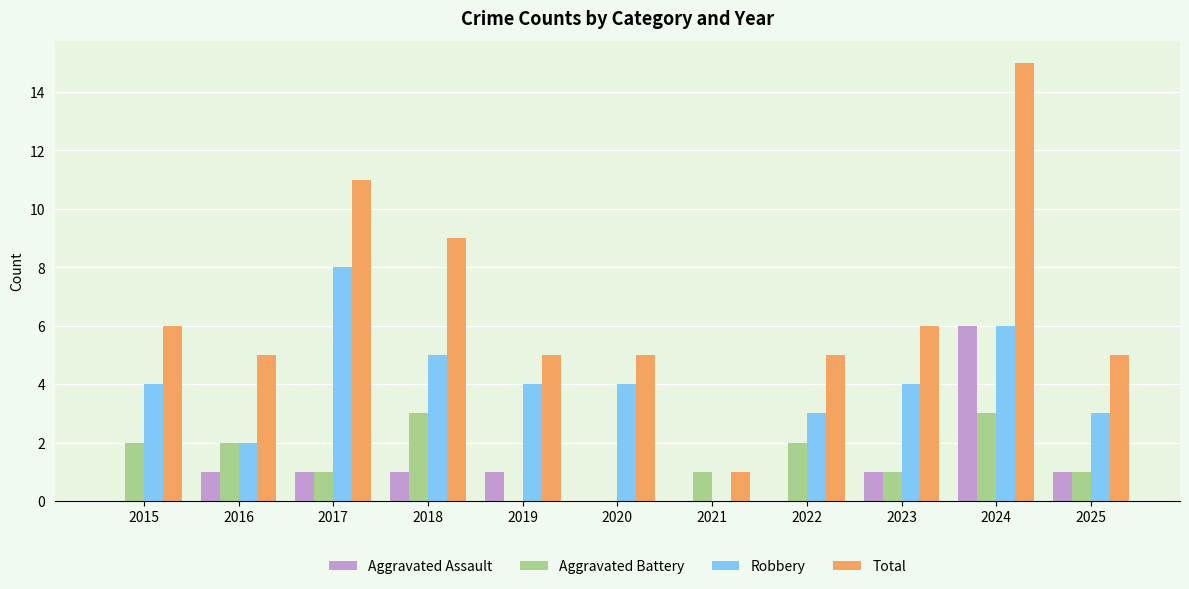

Is it true that Total equals 11 at 2017?

True